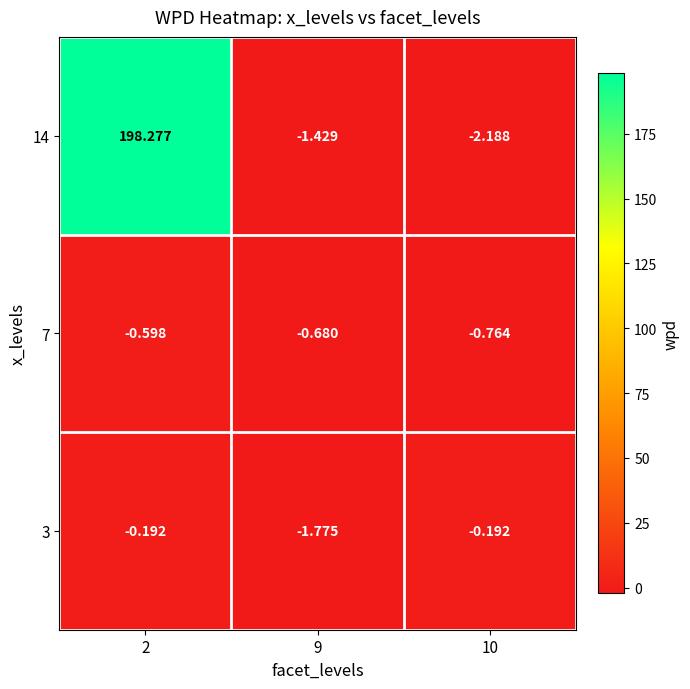

Between 2 and 10, which series saw the biggest shift?

14